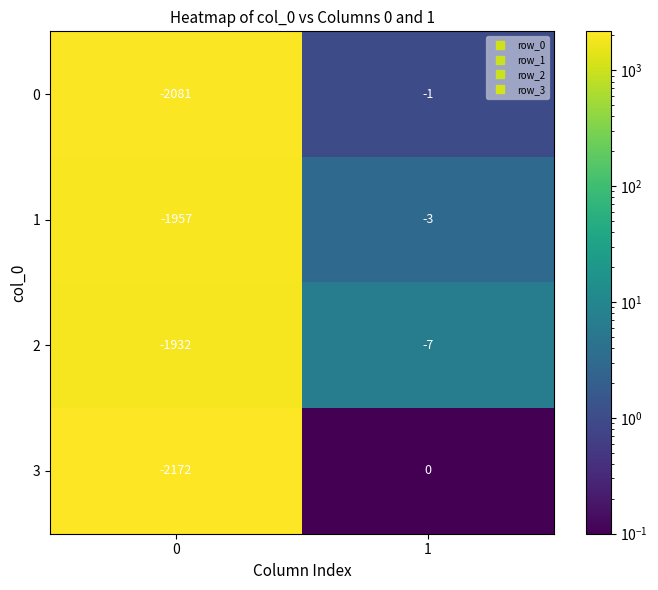

The 2 series shows -1063 at 0. True or false?

False